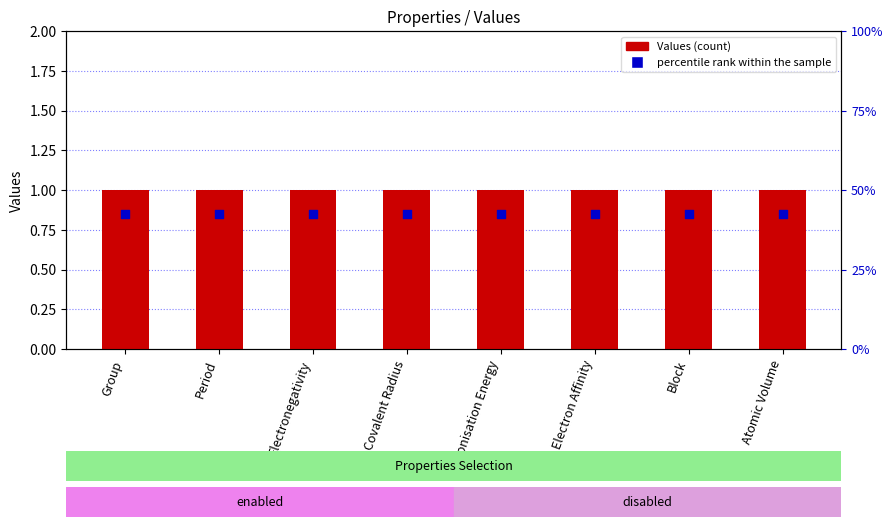

At how many categories does at least one series exceed 0?

8